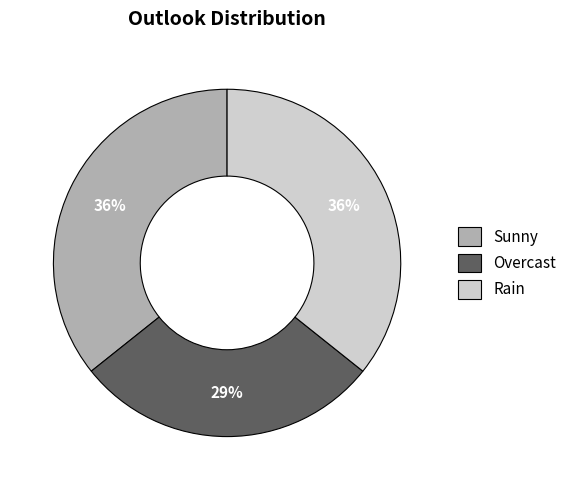

To the nearest percent, what is the combined percentage of Sunny and Rain?

71%